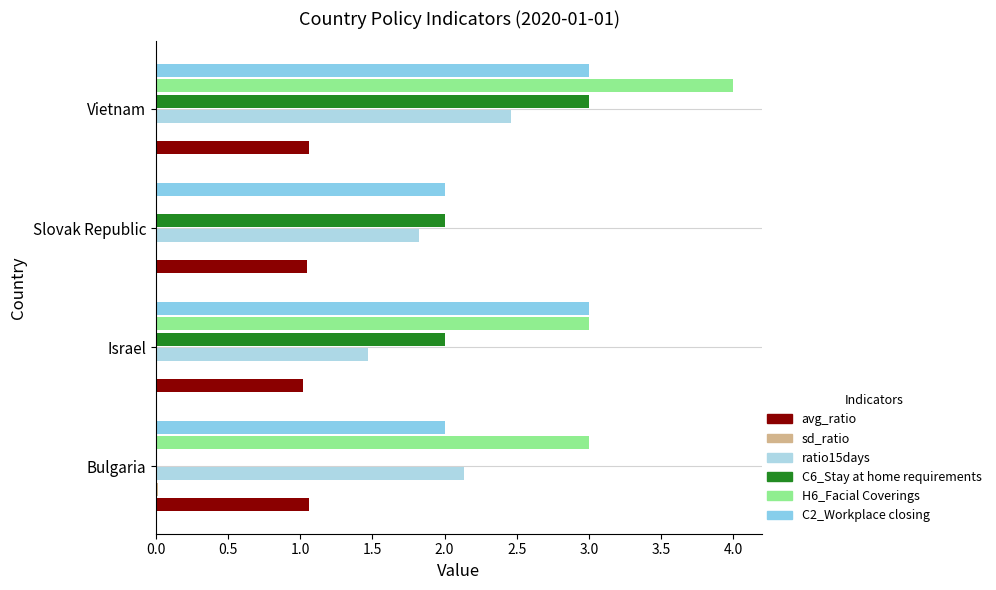

How many distinct data groups are displayed?

6